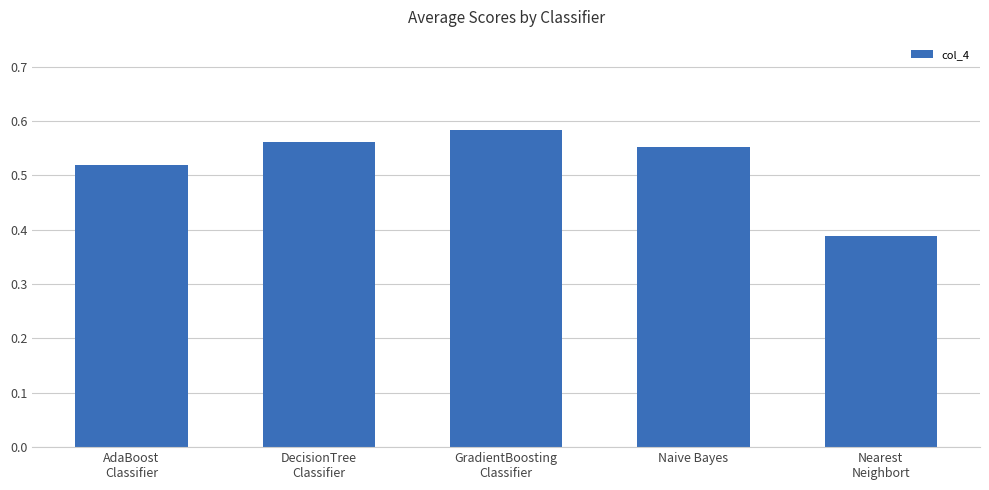

Rank the categories by value from lowest to highest.

Nearest
Neighbort, AdaBoost
Classifier, Naive Bayes, DecisionTree
Classifier, GradientBoosting
Classifier